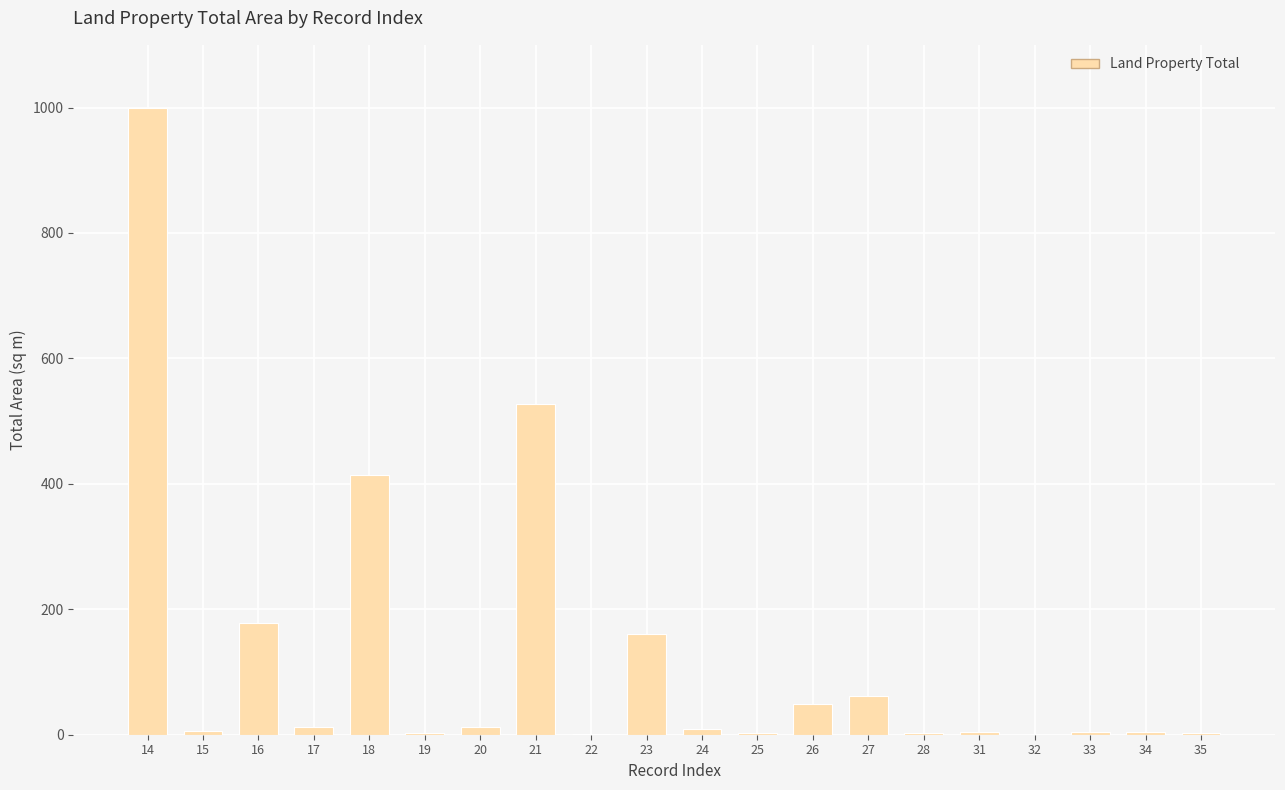

Are the bars horizontal?

No